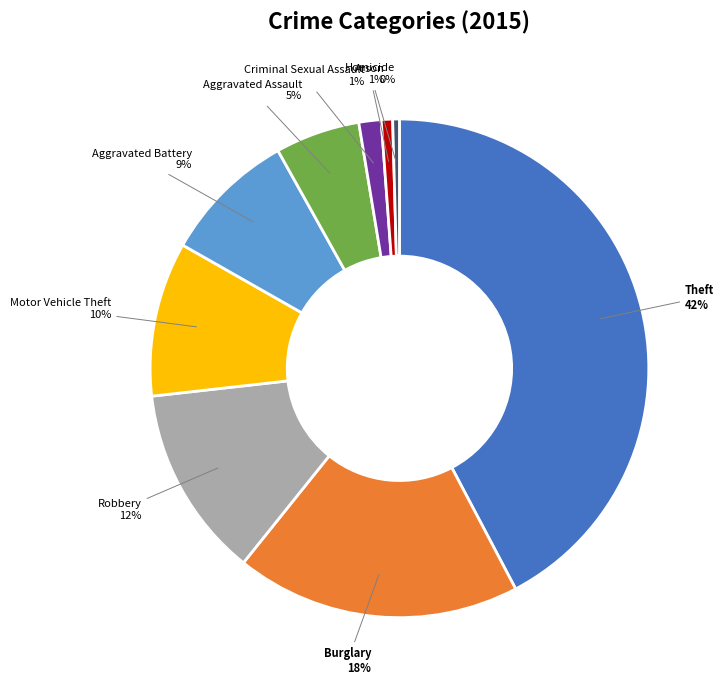

How many segments does this pie chart have?

9